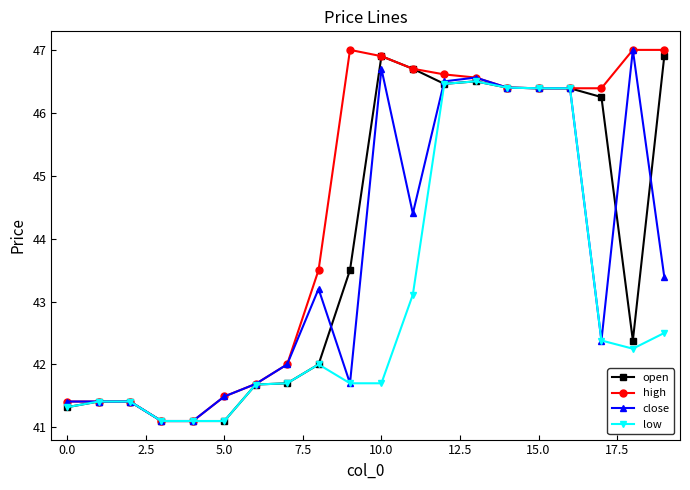

What is the value of the open point at the 6th from the left?

41.1